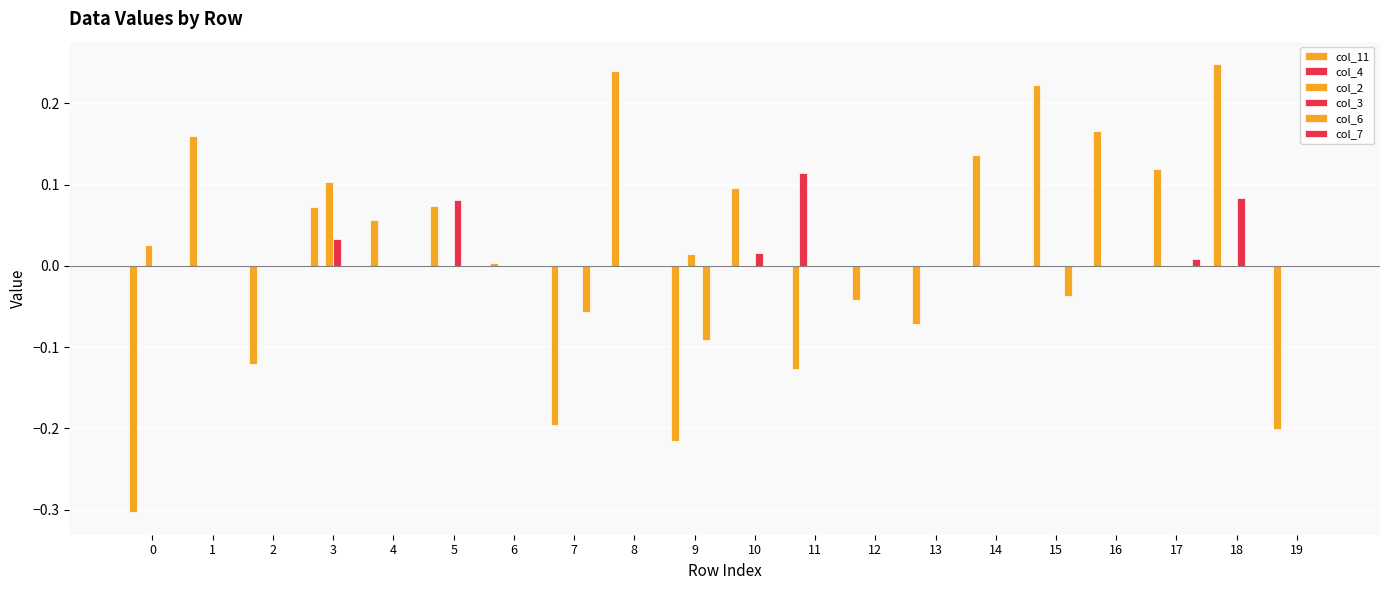

How many groups of bars are there?

20